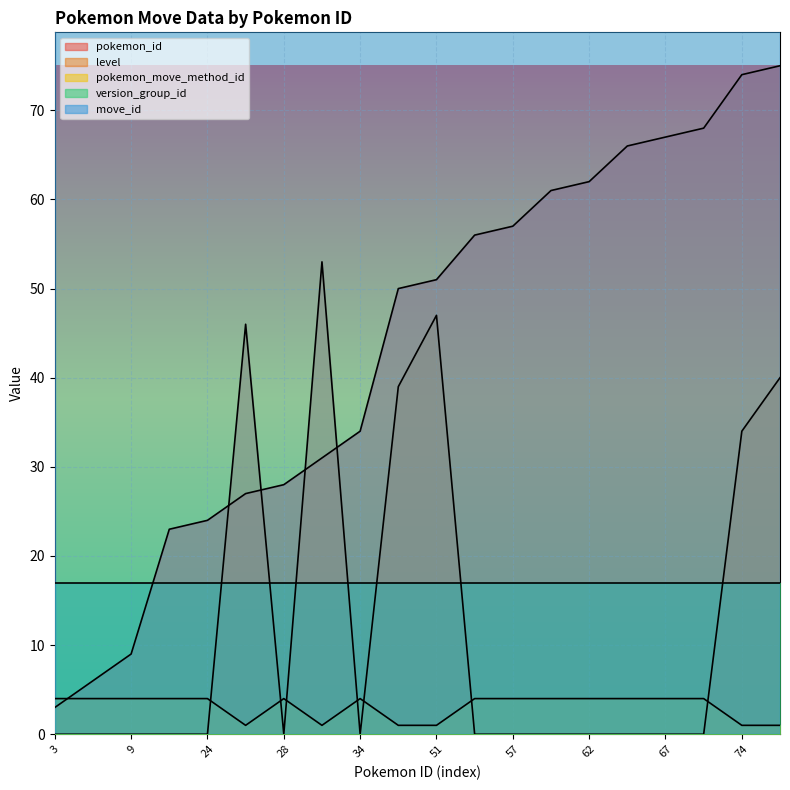

What is the total value across all series at 31?

90